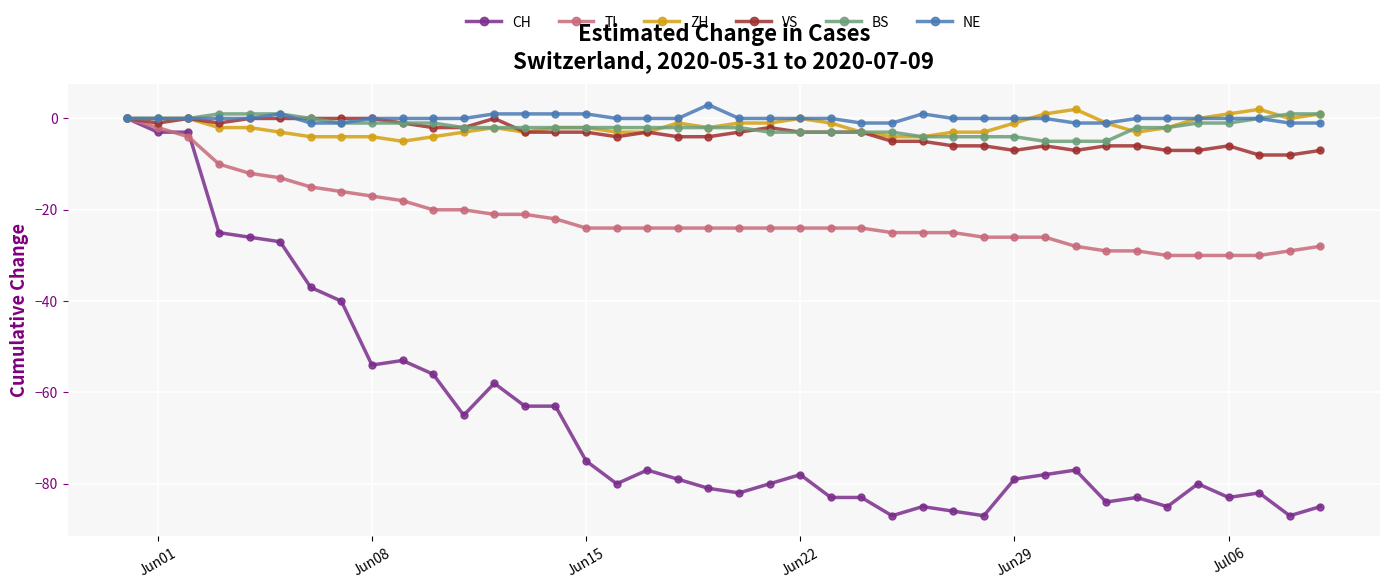

Reading left to right, what are all the values shown in this chart?

CH: 0	-3	-3	-25	-26	-27	-37	-40	-54	-53	-56	-65	-58	-63	-63	-75	-80	-77	-79	-81	-82	-80	-78	-83	-83	-87	-85	-86	-87	-79	-78	-77	-84	-83	-85	-80	-83	-82	-87	-85
TI: 0	-2	-4	-10	-12	-13	-15	-16	-17	-18	-20	-20	-21	-21	-22	-24	-24	-24	-24	-24	-24	-24	-24	-24	-24	-25	-25	-25	-26	-26	-26	-28	-29	-29	-30	-30	-30	-30	-29	-28
ZH: 0	0	0	-2	-2	-3	-4	-4	-4	-5	-4	-3	-2	-3	-2	-2	-3	-3	-1	-2	-1	-1	0	-1	-3	-4	-4	-3	-3	-1	1	2	-1	-3	-2	0	1	2	0	1
VS: 0	-1	0	-1	0	0	0	0	0	-1	-2	-2	0	-3	-3	-3	-4	-3	-4	-4	-3	-2	-3	-3	-3	-5	-5	-6	-6	-7	-6	-7	-6	-6	-7	-7	-6	-8	-8	-7
BS: 0	0	0	1	1	1	0	-1	-1	-1	-1	-2	-2	-2	-2	-2	-2	-2	-2	-2	-2	-3	-3	-3	-3	-3	-4	-4	-4	-4	-5	-5	-5	-2	-2	-1	-1	0	1	1
NE: 0	0	0	0	0	1	-1	-1	0	0	0	0	1	1	1	1	0	0	0	3	0	0	0	0	-1	-1	1	0	0	0	0	-1	-1	0	0	0	0	0	-1	-1